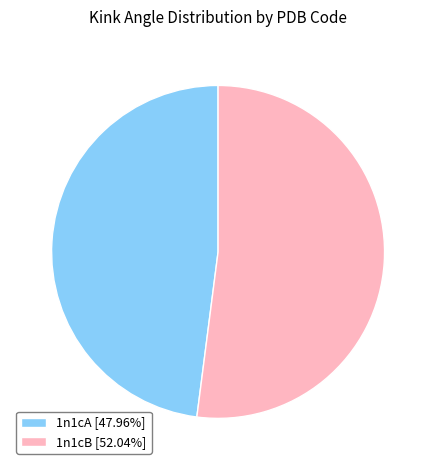

Which slice is the largest?

1n1cB